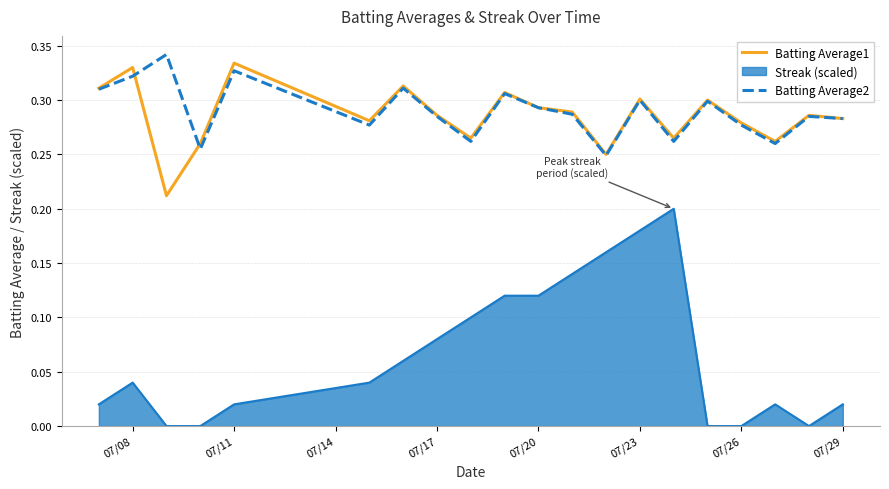

What is the difference between the maximum and minimum values in the Batting Average1 series?

0.1